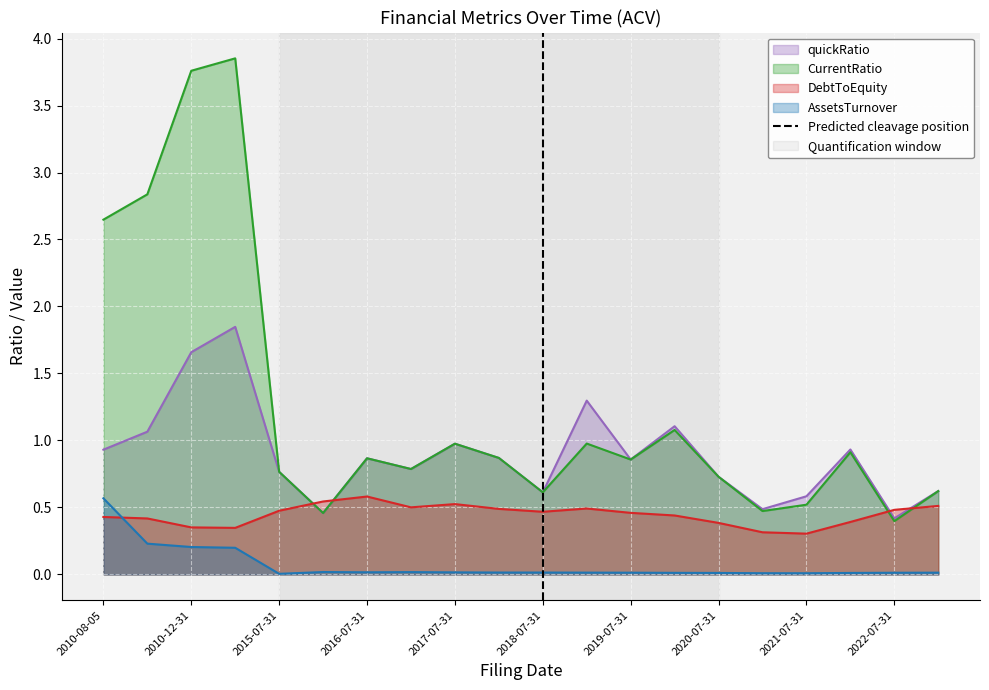

True or false: CurrentRatio and AssetsTurnover cross at least once.

False